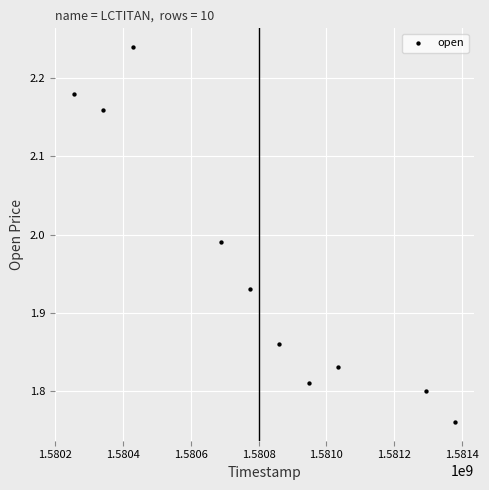

What is the average X value?

1580800320.0